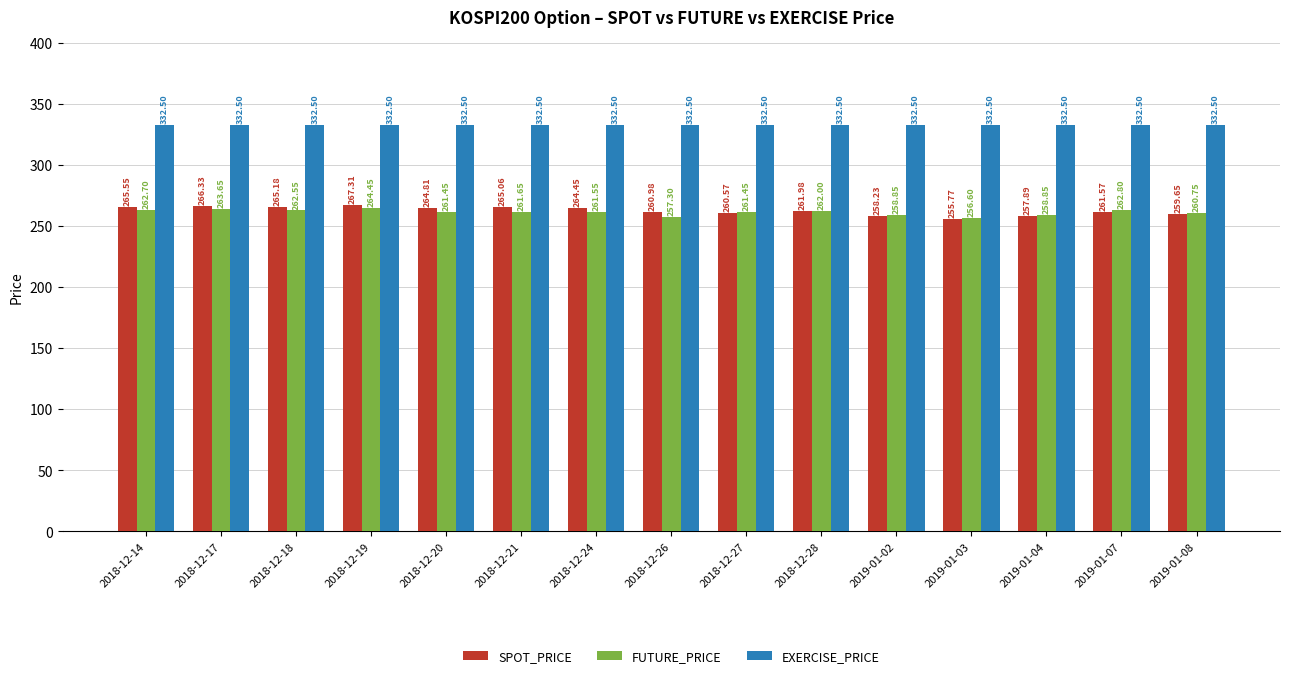

What is the total value across all series at 2018-12-19?

864.3